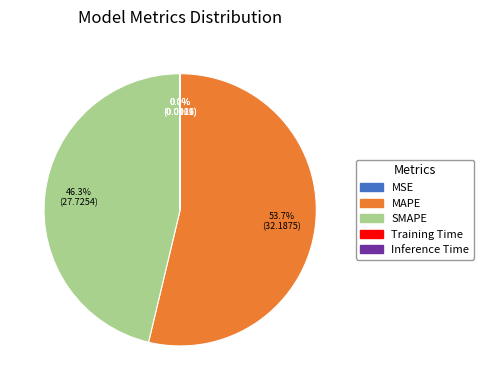

How much of the chart is everything except MAPE?

46.3%